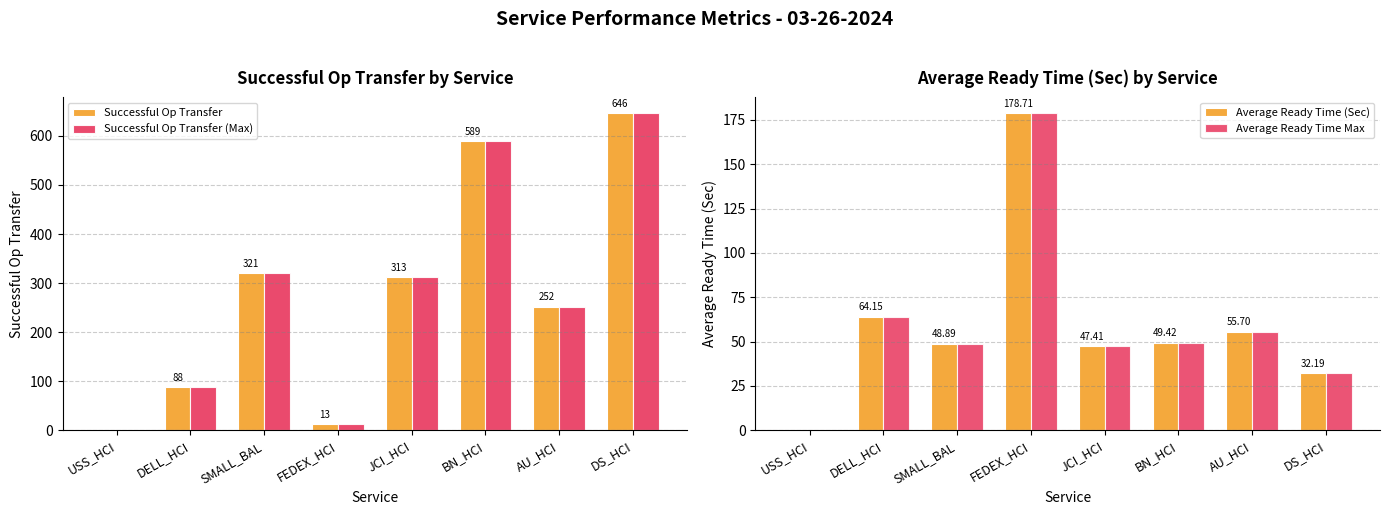

What is the sum of the Average Ready Time (Sec) values at USS_HCI and DS_HCI?

32.2